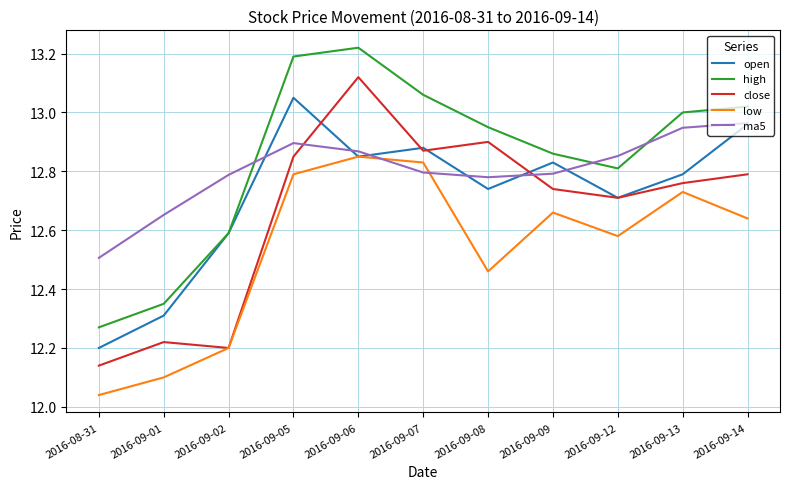

At how many categories does at least one series exceed 12?

11